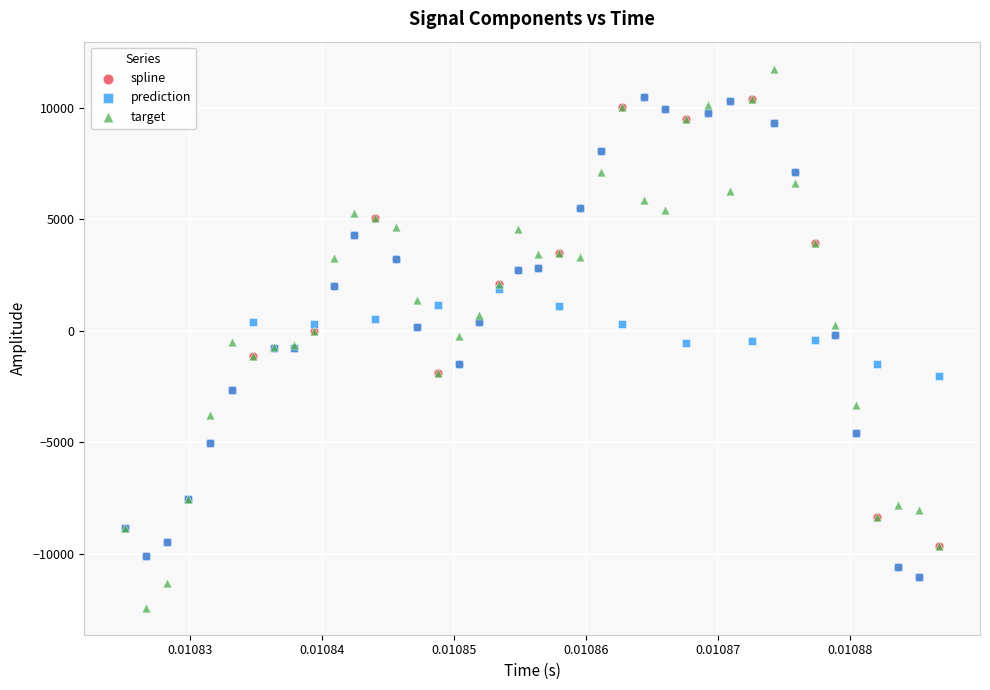

What are all the series names shown in the legend?

spline, prediction, target